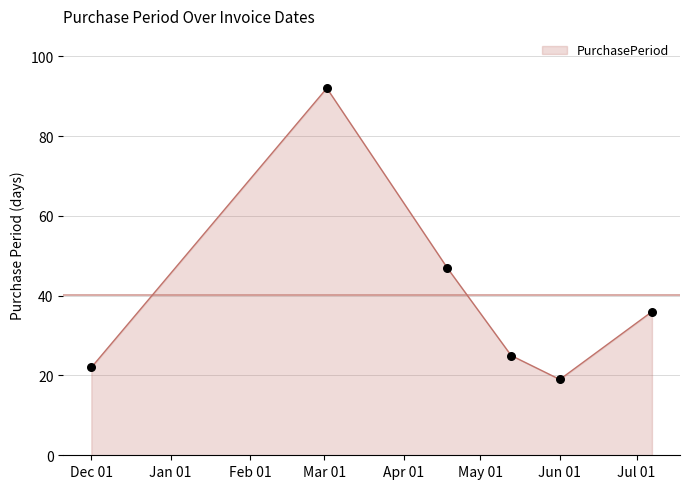

What is the sum of all values?

241